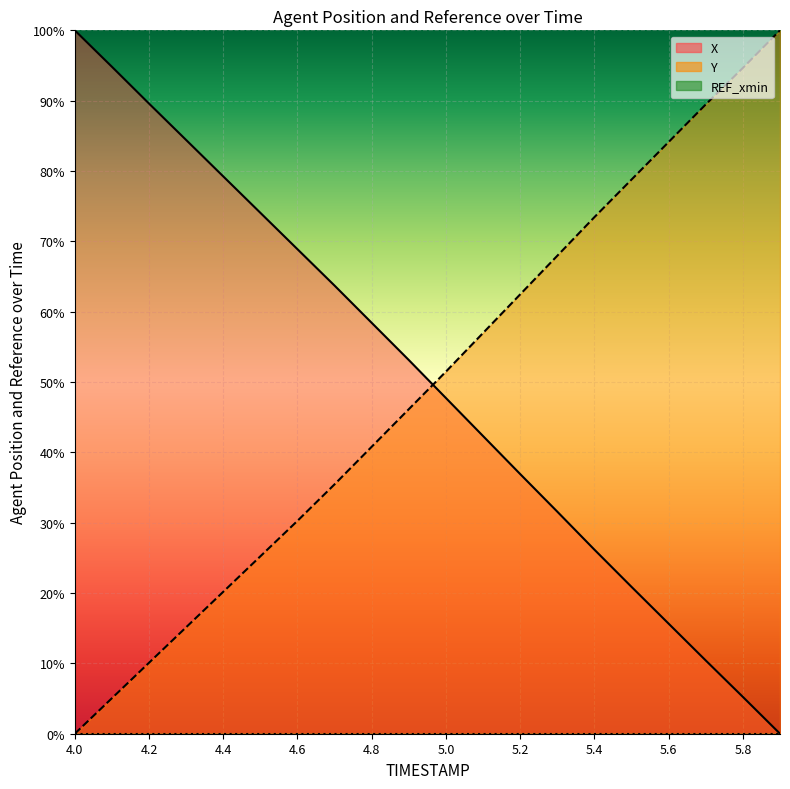

Reading right to left, list all the values displayed in this chart.

X: 0.0	5.2	10.4	15.6	20.9	26.2	31.6	36.9	42.3	47.7	53.1	58.4	63.7	68.9	74.1	79.2	84.4	89.6	94.8	100.0
Y: 100.0	94.7	89.5	84.1	78.8	73.4	68.0	62.5	57.0	51.5	46.1	40.8	35.5	30.3	25.2	20.2	15.1	10.1	5.0	0.0